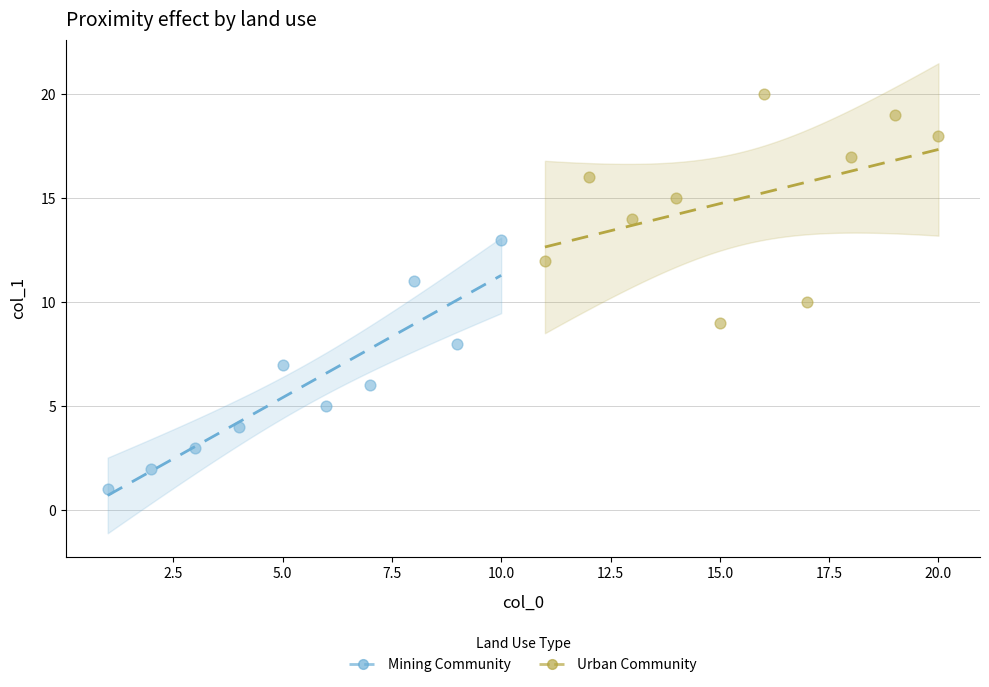

Which series reaches the maximum Y coordinate?

Urban Community